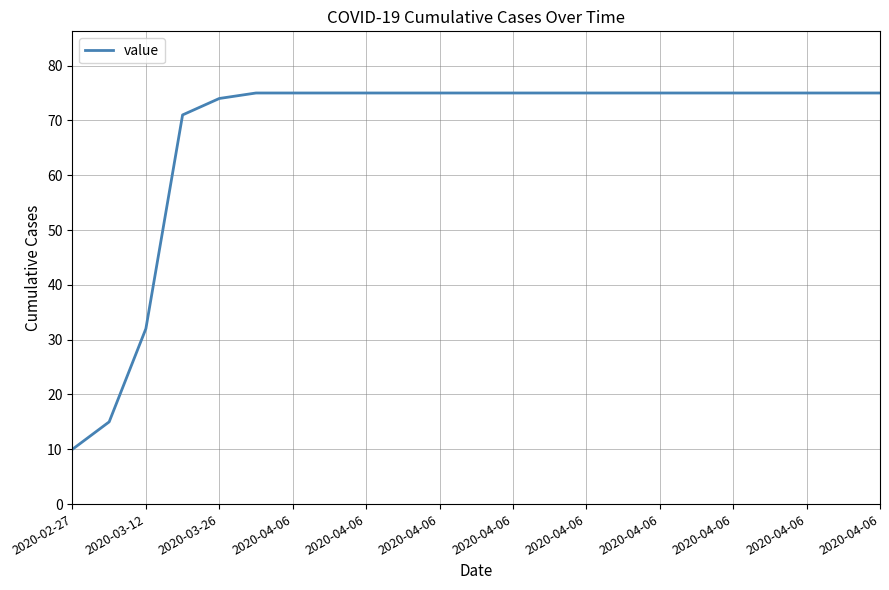

What is the maximum value shown in the chart?

75